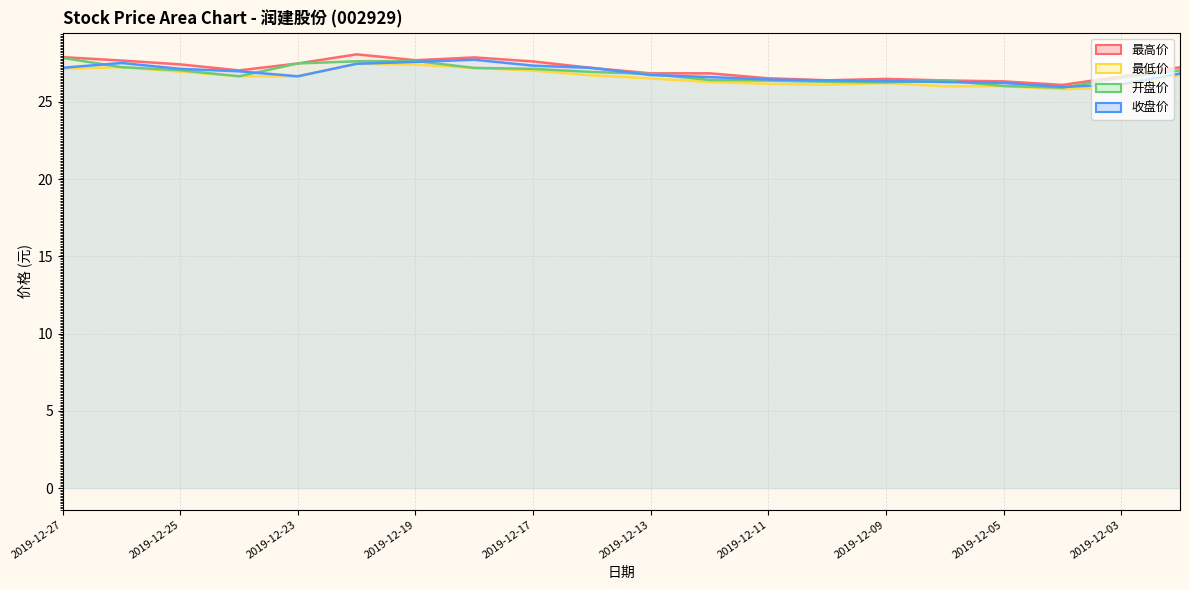

Reading left to right, what are all the values shown in this chart?

最高价: 2019-12-27=27.9	2019-12-26=27.7	2019-12-25=27.4	2019-12-24=27.0	2019-12-23=27.5	2019-12-20=28.1	2019-12-19=27.7	2019-12-18=27.9	2019-12-17=27.6	2019-12-16=27.2	2019-12-13=26.9	2019-12-12=26.9	2019-12-11=26.5	2019-12-10=26.4	2019-12-09=26.5	2019-12-06=26.4	2019-12-05=26.3	2019-12-04=26.1	2019-12-03=26.6	2019-12-02=27.2
最低价: 2019-12-27=27.1	2019-12-26=27.2	2019-12-25=27.0	2019-12-24=26.7	2019-12-23=26.6	2019-12-20=27.5	2019-12-19=27.4	2019-12-18=27.2	2019-12-17=27.0	2019-12-16=26.7	2019-12-13=26.5	2019-12-12=26.3	2019-12-11=26.2	2019-12-10=26.1	2019-12-09=26.2	2019-12-06=26.0	2019-12-05=26.0	2019-12-04=25.8	2019-12-03=25.9	2019-12-02=26.8
开盘价: 2019-12-27=27.9	2019-12-26=27.2	2019-12-25=27.1	2019-12-24=26.7	2019-12-23=27.5	2019-12-20=27.6	2019-12-19=27.6	2019-12-18=27.2	2019-12-17=27.1	2019-12-16=26.9	2019-12-13=26.8	2019-12-12=26.4	2019-12-11=26.4	2019-12-10=26.3	2019-12-09=26.3	2019-12-06=26.4	2019-12-05=26.0	2019-12-04=25.9	2019-12-03=26.6	2019-12-02=27.0
收盘价: 2019-12-27=27.2	2019-12-26=27.5	2019-12-25=27.1	2019-12-24=27.0	2019-12-23=26.7	2019-12-20=27.5	2019-12-19=27.6	2019-12-18=27.7	2019-12-17=27.4	2019-12-16=27.2	2019-12-13=26.7	2019-12-12=26.6	2019-12-11=26.4	2019-12-10=26.4	2019-12-09=26.4	2019-12-06=26.3	2019-12-05=26.2	2019-12-04=26.0	2019-12-03=26.1	2019-12-02=26.8